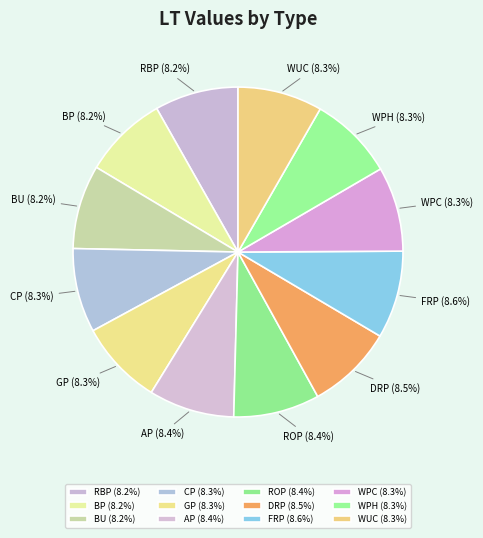

Is DRP the majority of the pie?

No